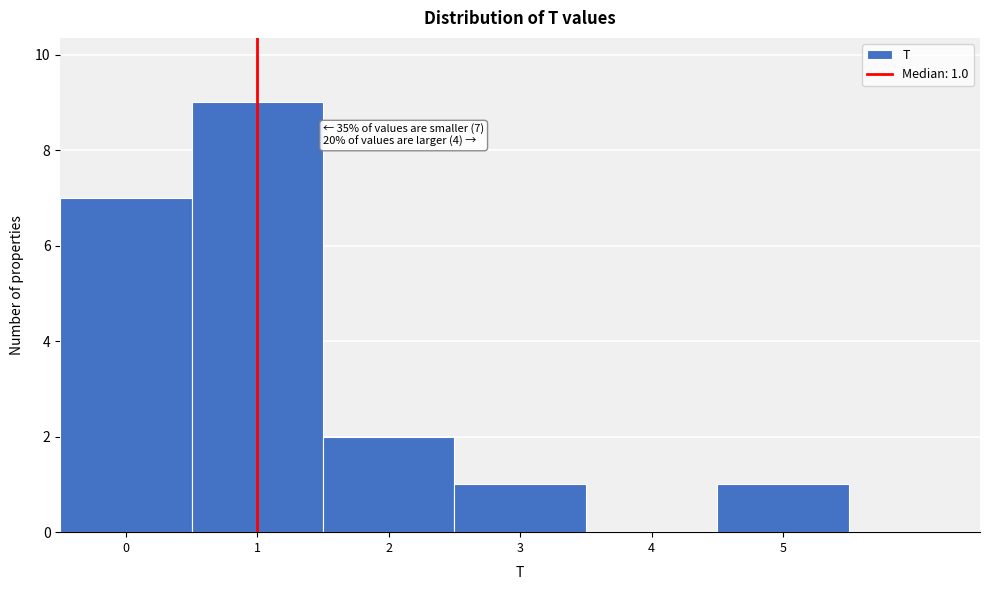

Over which range of the x-axis is the bar tallest?

0.5 to 1.5